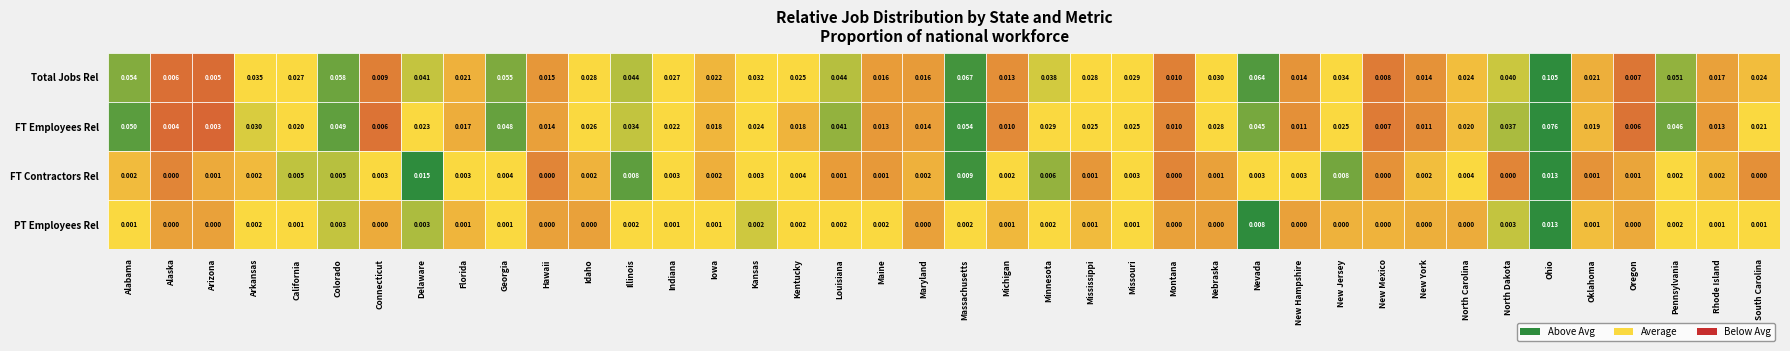

True or false: Illinois has a value of 0.0 at Alabama.

False